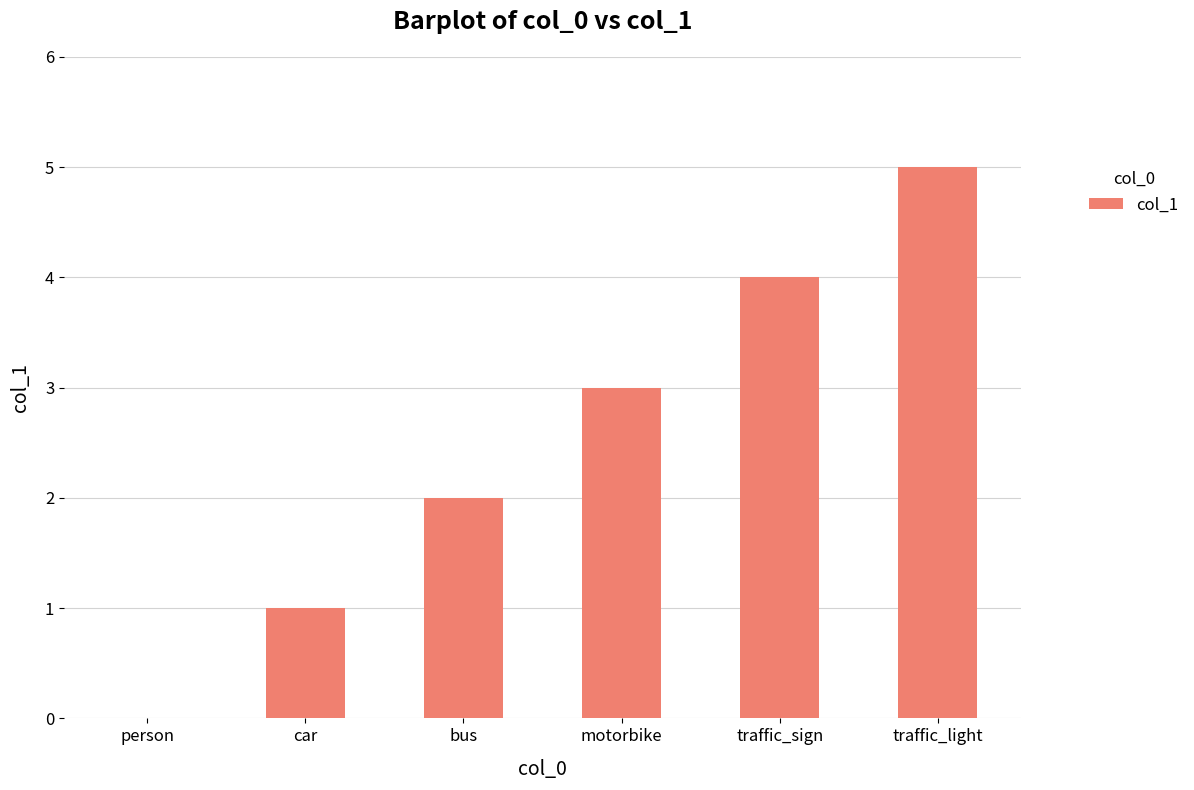

At which label is the value closest to 2?

bus